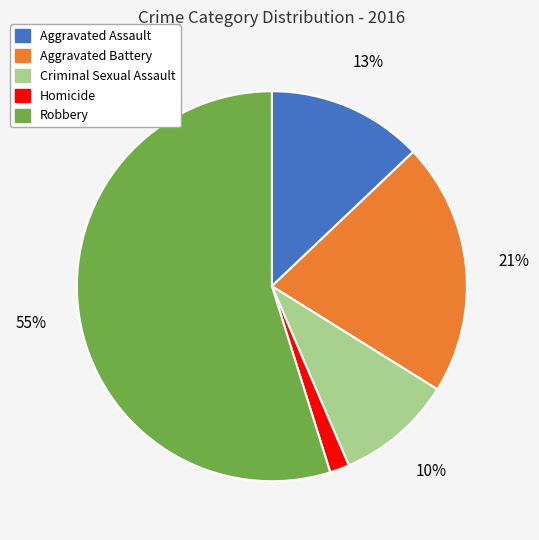

Which has a higher value, Homicide or Aggravated Battery?

Aggravated Battery